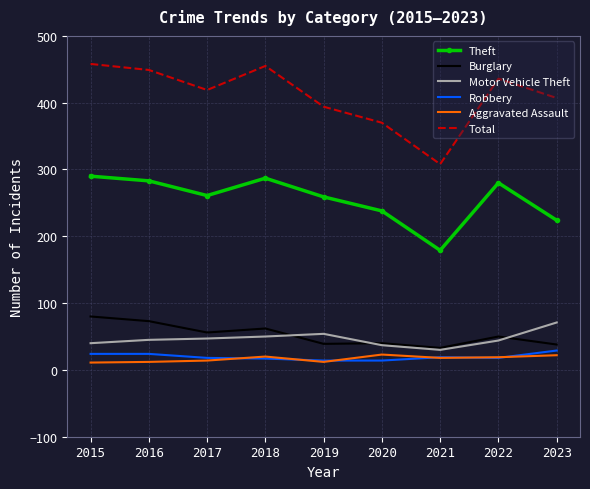

Is the value of Robbery at 2020 greater than the value of Motor Vehicle Theft at 2021?

No